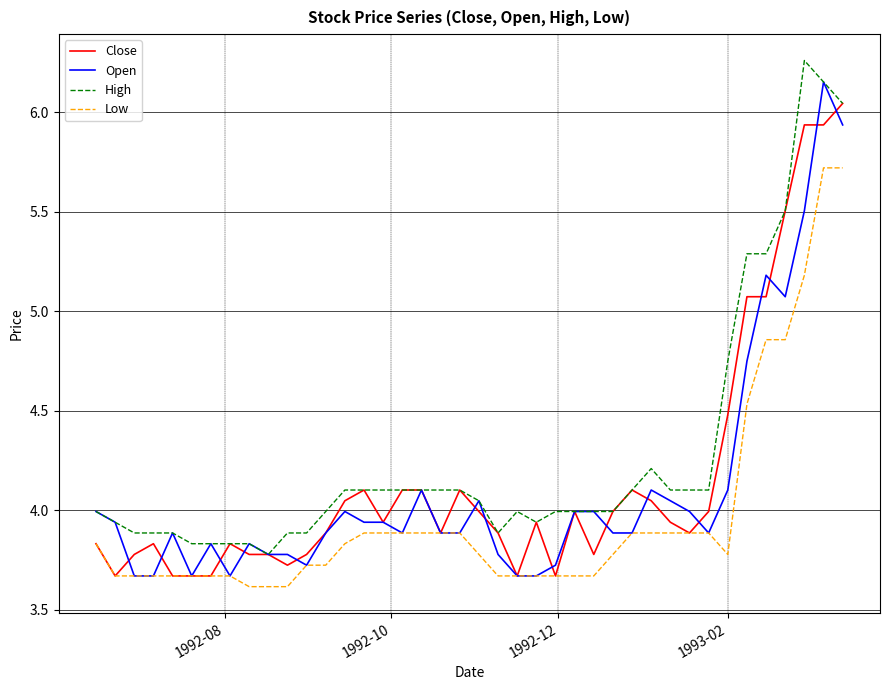

Which series has the largest total across all categories?

High